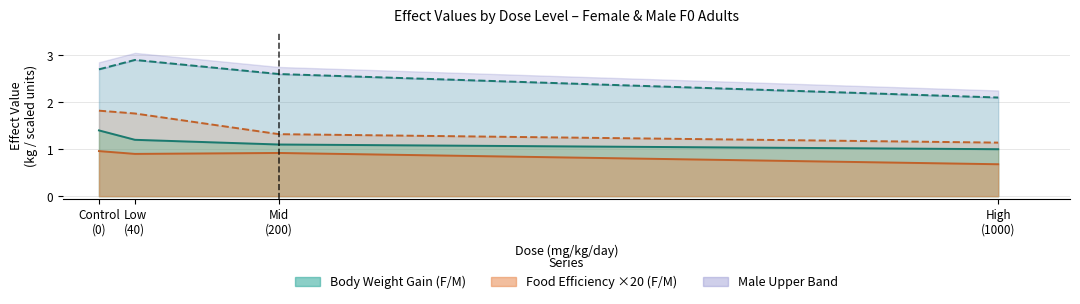

At which category does the chart reach its minimum across all series?

High (1000)